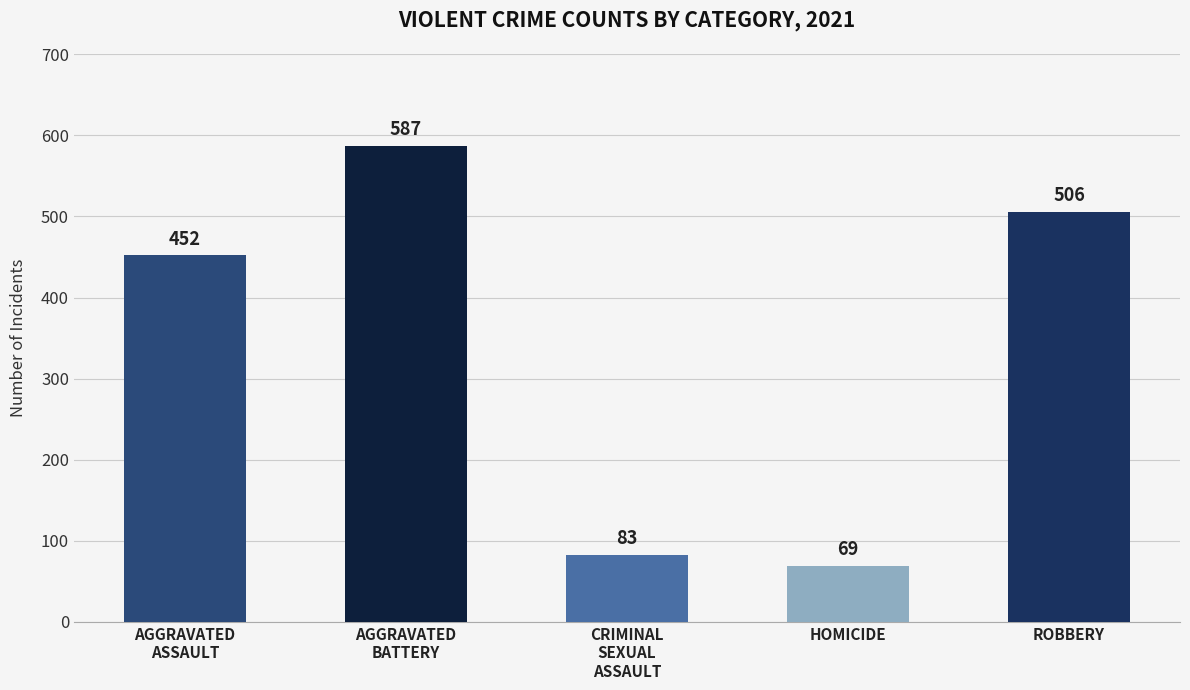

Which label corresponds to the largest value in the chart?

AGGRAVATED
BATTERY